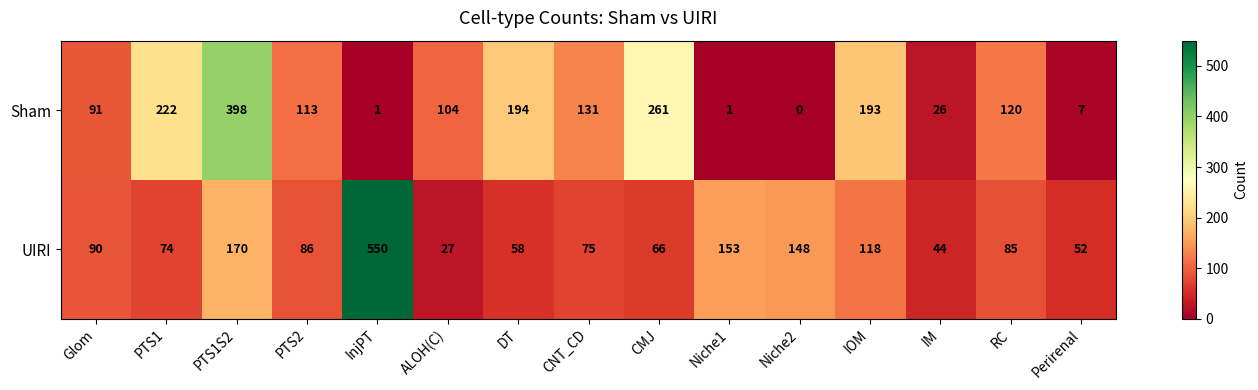

Rank the series by their average value, from lowest to highest.

UIRI, Sham